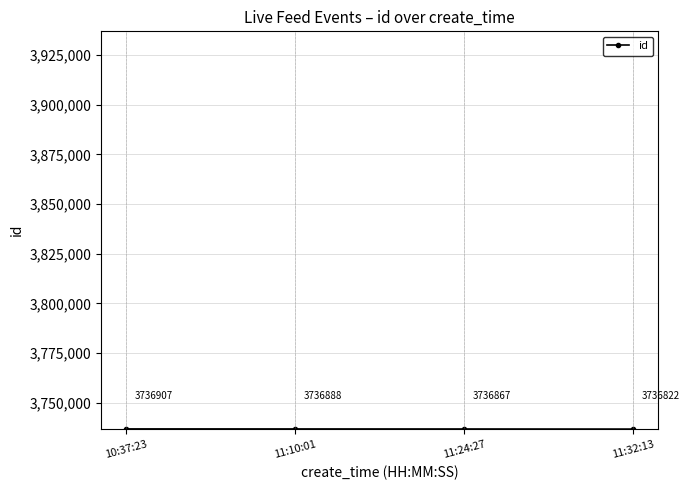

What is the value of the 1st point from the left?

3736907